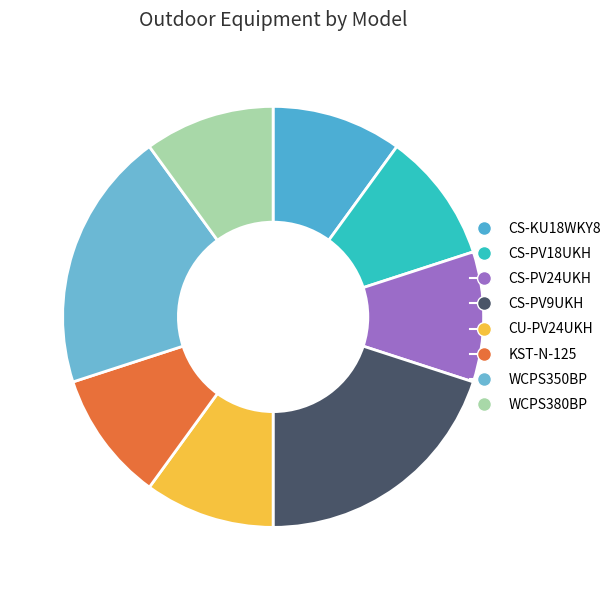

To the nearest percent, what is the difference between the largest and smallest slice percentages?

10%